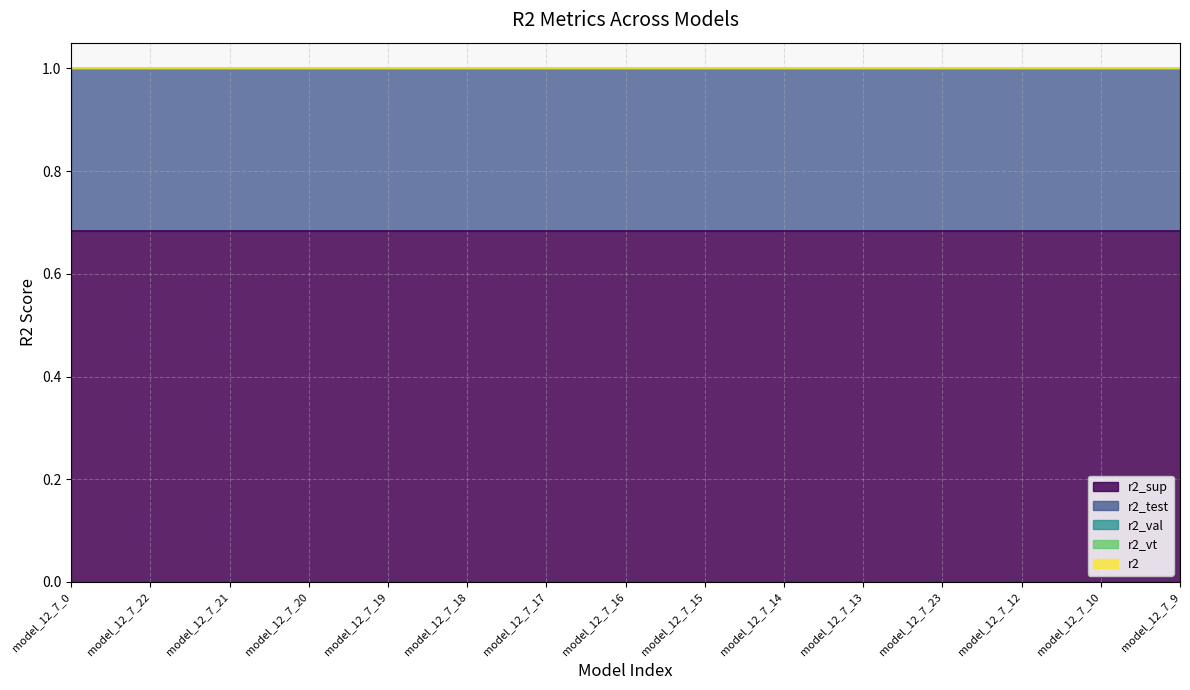

Reading right to left, list all the values displayed in this chart.

r2_sup: 0.7	0.7	0.7	0.7	0.7	0.7	0.7	0.7	0.7	0.7	0.7	0.7	0.7	0.7	0.7
r2_test: 1.0	1.0	1.0	1.0	1.0	1.0	1.0	1.0	1.0	1.0	1.0	1.0	1.0	1.0	1.0
r2_val: 1.0	1.0	1.0	1.0	1.0	1.0	1.0	1.0	1.0	1.0	1.0	1.0	1.0	1.0	1.0
r2_vt: 1.0	1.0	1.0	1.0	1.0	1.0	1.0	1.0	1.0	1.0	1.0	1.0	1.0	1.0	1.0
r2: 1.0	1.0	1.0	1.0	1.0	1.0	1.0	1.0	1.0	1.0	1.0	1.0	1.0	1.0	1.0